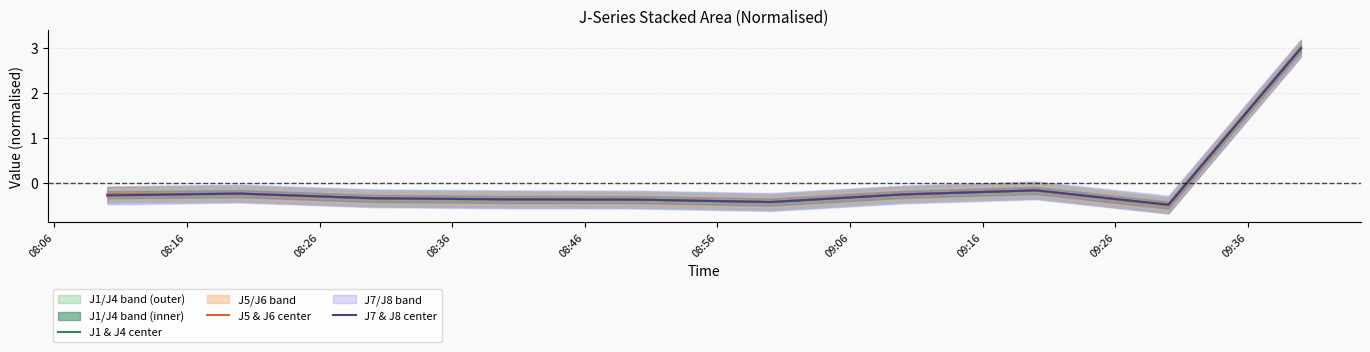

What is the minimum value for J7 & J8 center?

-0.5